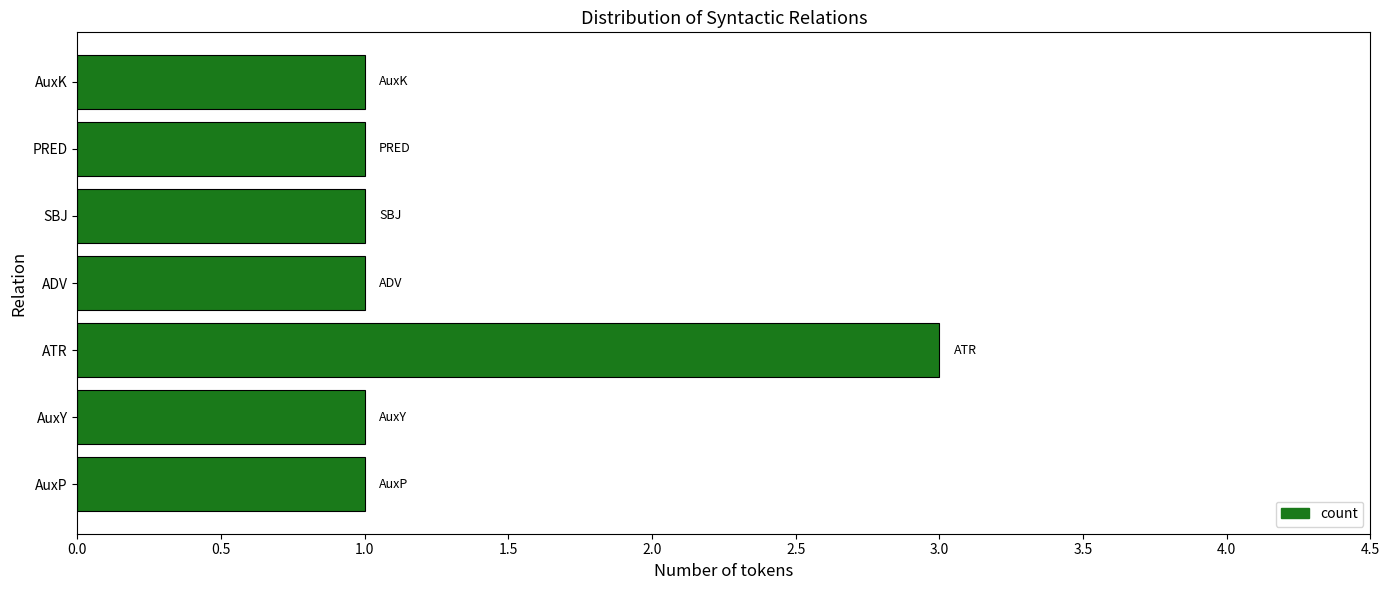

Reading bottom to top, extract all data points from this chart.

AuxP=1	AuxY=1	ATR=3	ADV=1	SBJ=1	PRED=1	AuxK=1